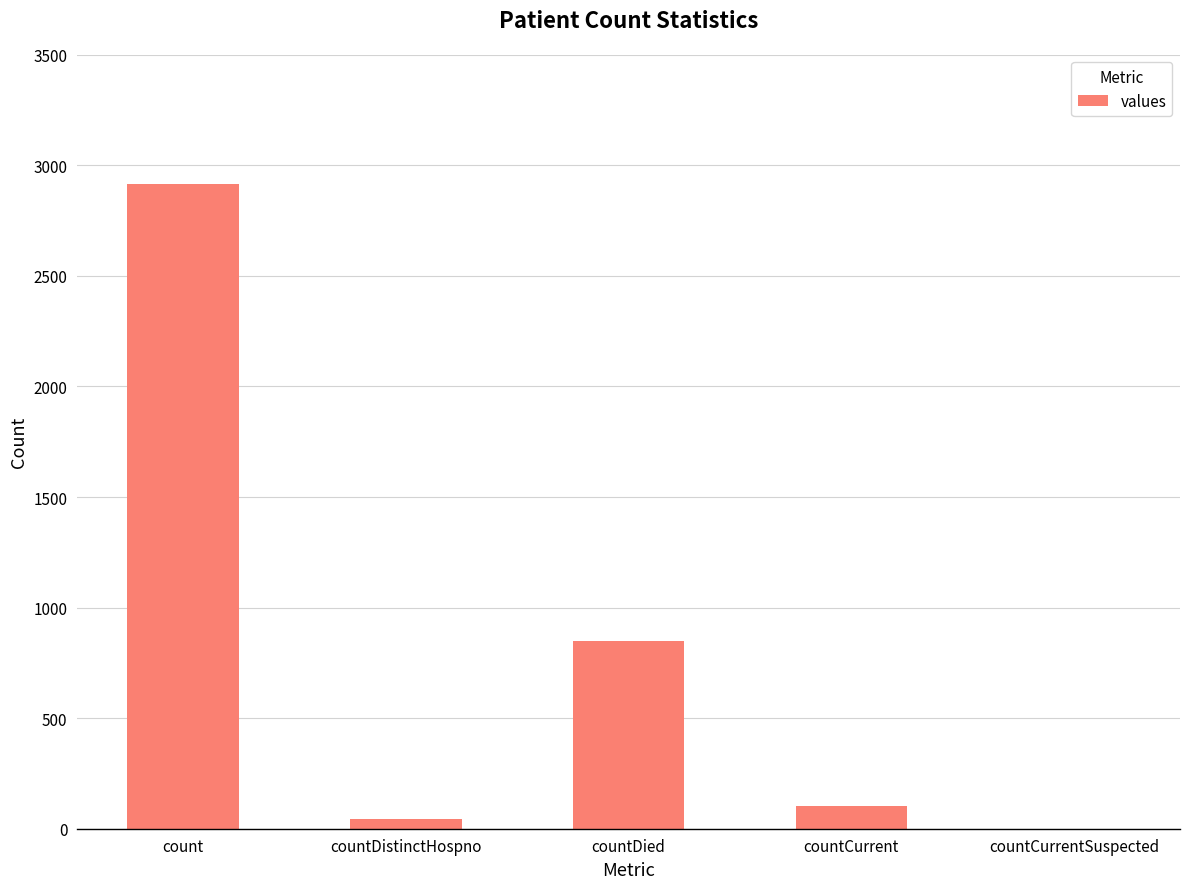

Is it true that the value at countCurrent is 102?

True